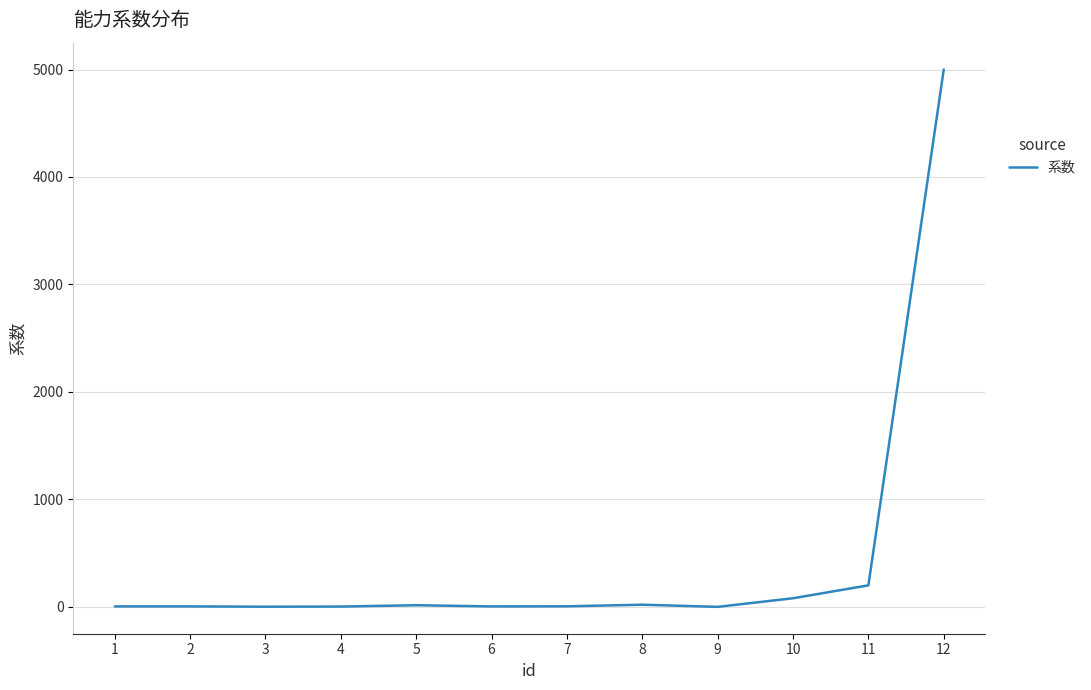

The value at 2 is 4.2. True or false?

True